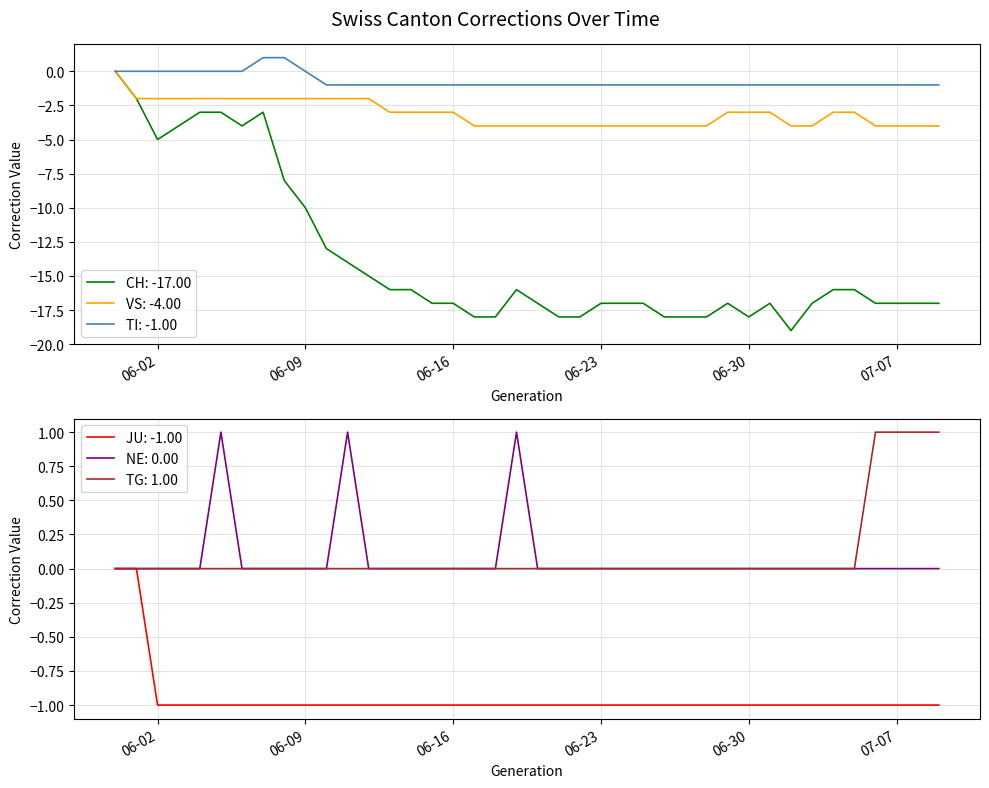

True or false: JU and NE cross at least once.

False